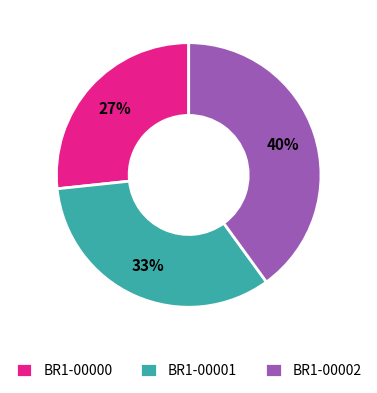

Do BR1-00000 and BR1-00001 together represent more than half of the pie?

Yes